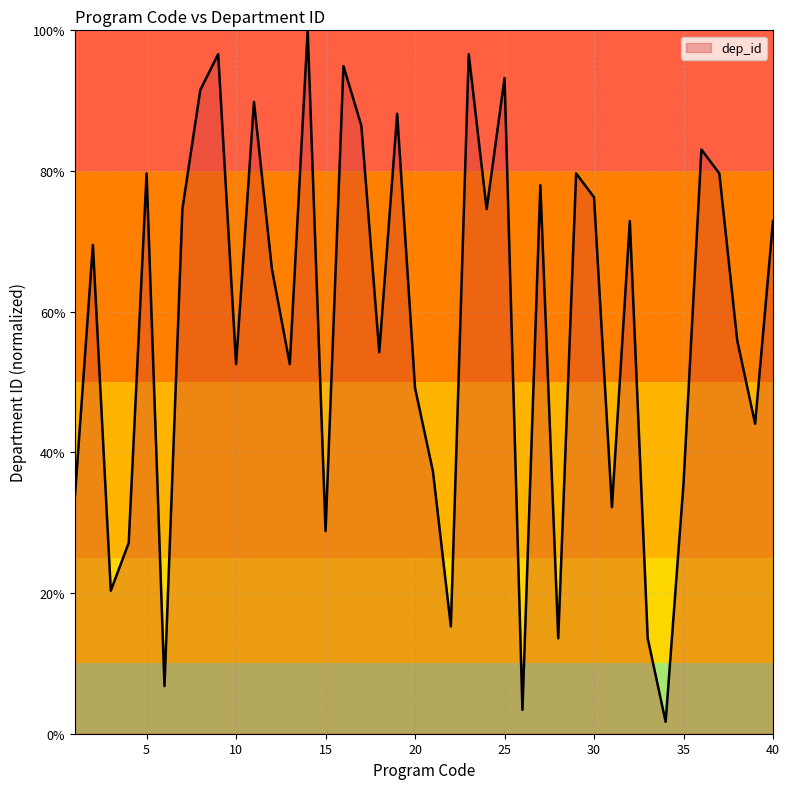

What is the difference between the maximum and minimum values?

98.3